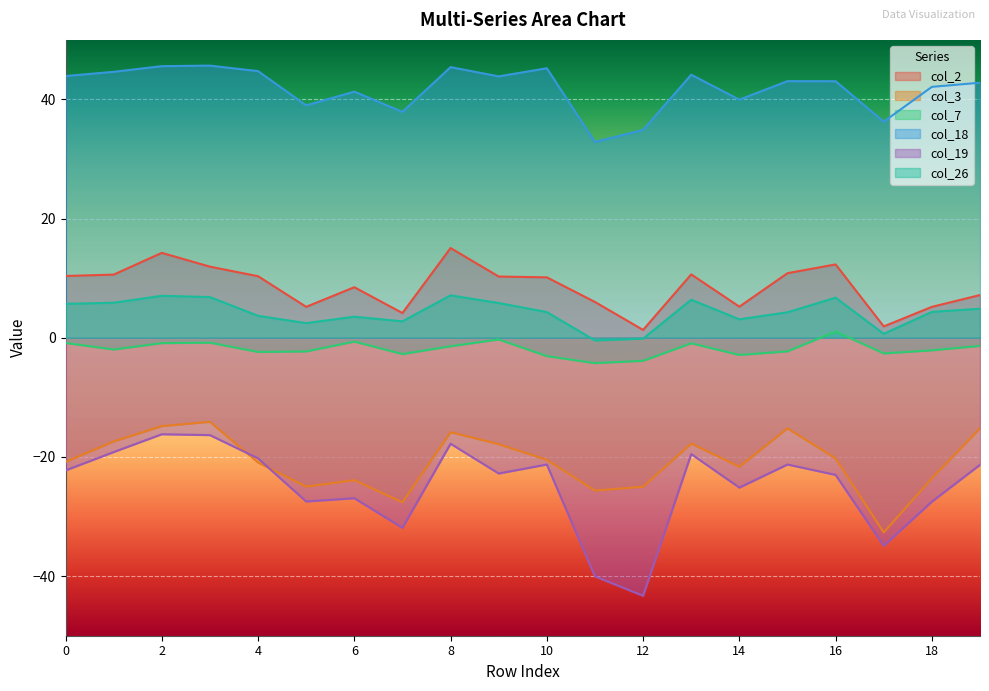

True or false: col_3 and col_18 intersect in this chart.

False